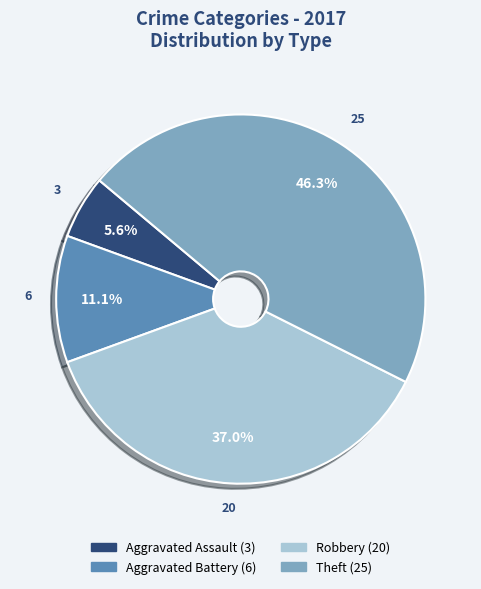

Is there a majority slice in this chart?

No